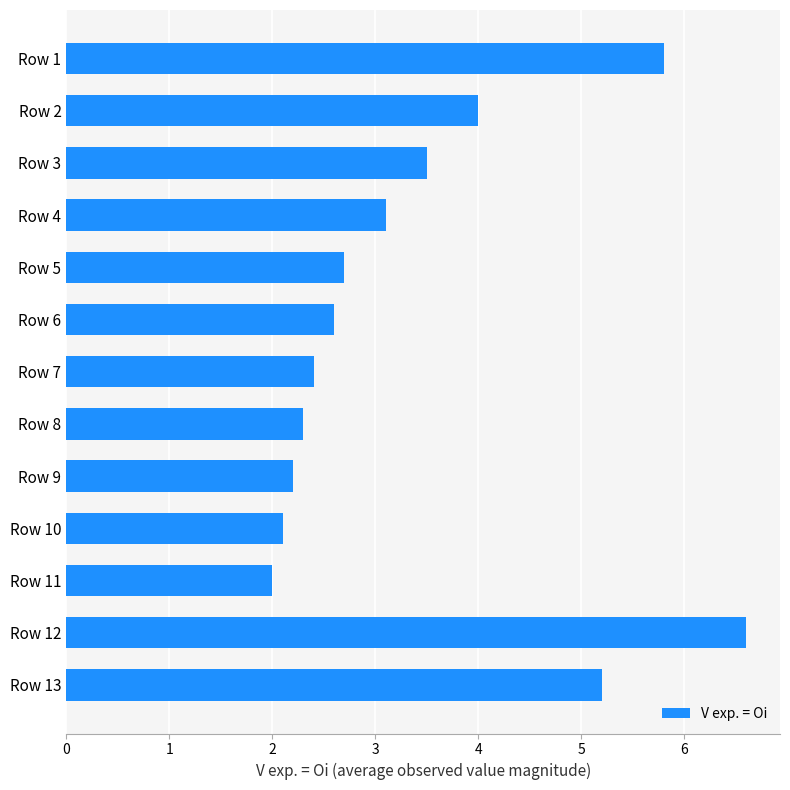

Are the bars horizontal?

Yes